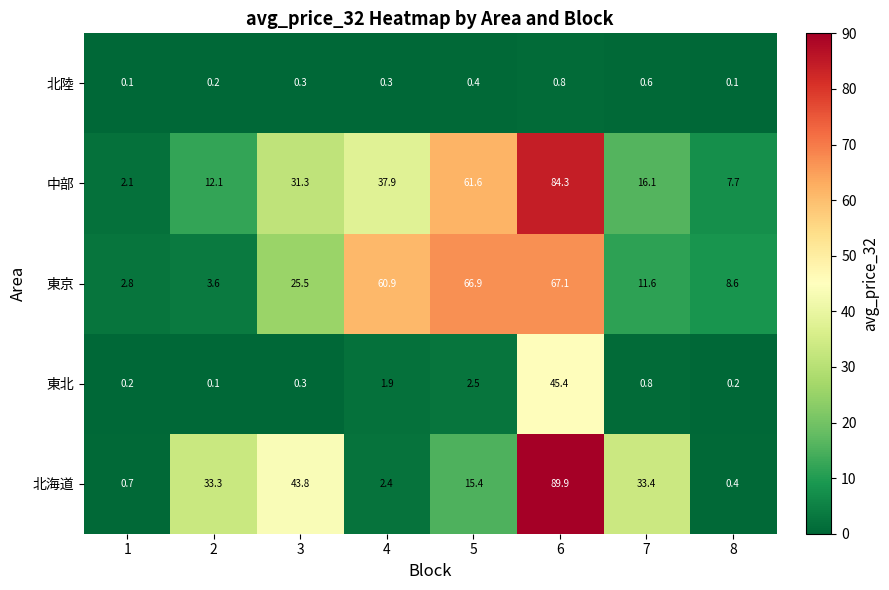

At which category is the sum across all series the highest?

6